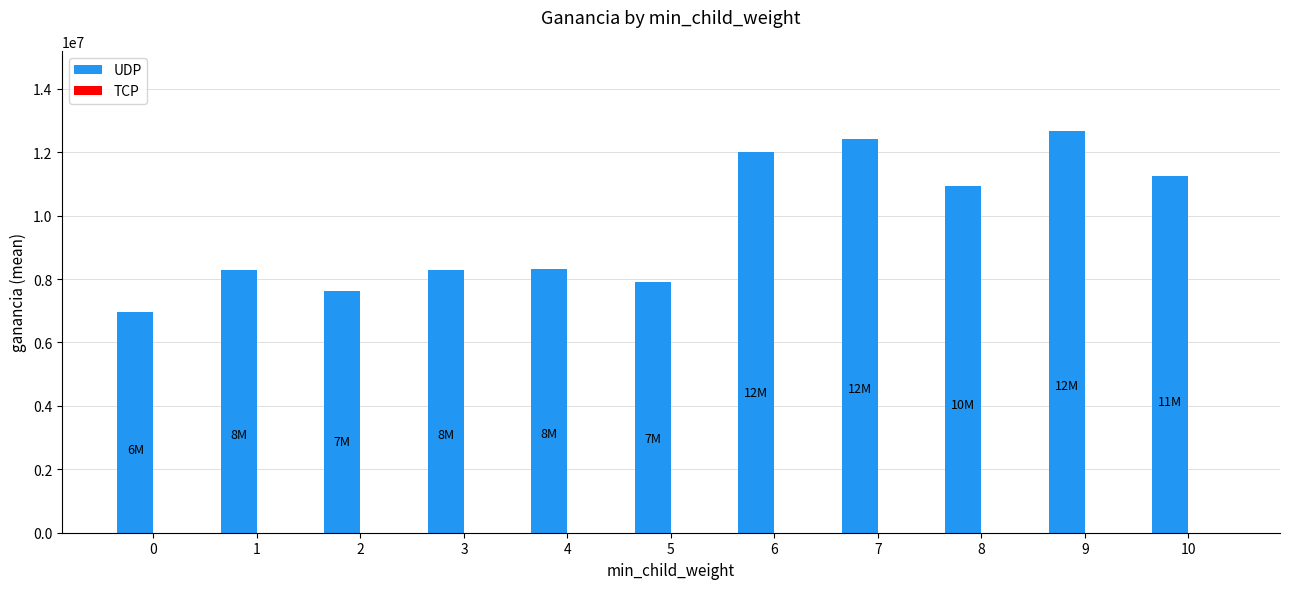

What is the ratio of the value at 5 to the value at 7?

0.6